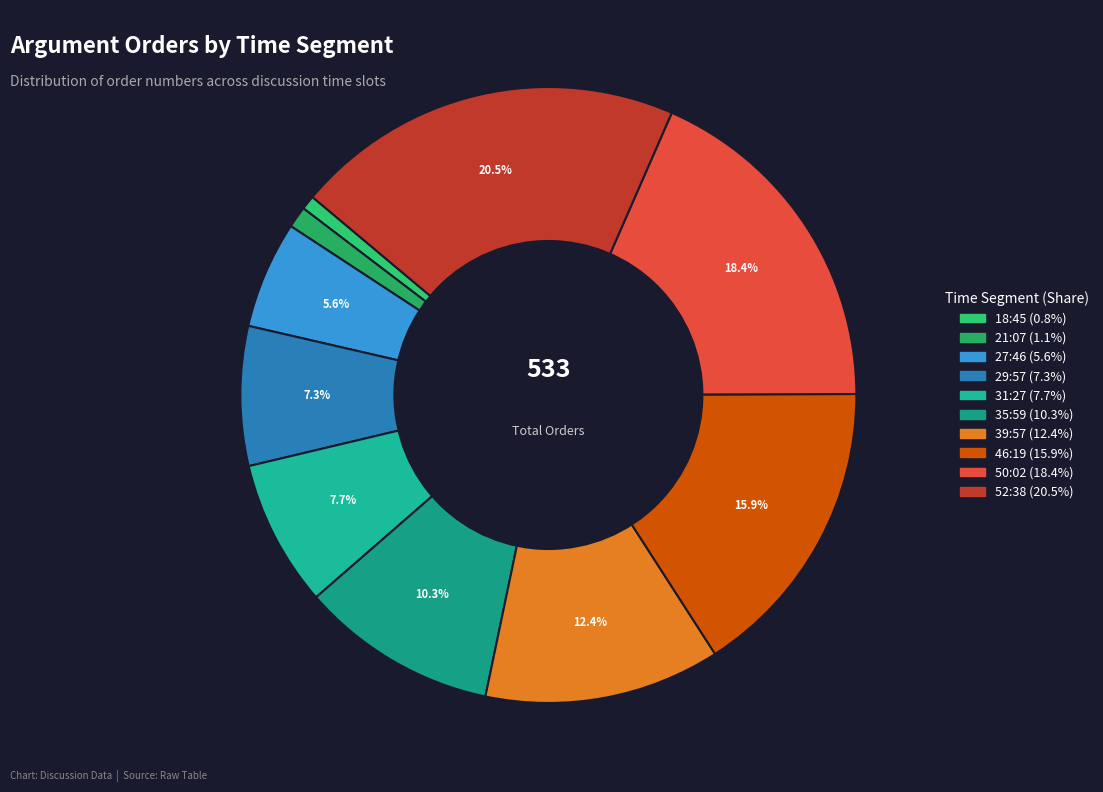

What is the ratio of the value at 50:02 to the value at 27:46?

3.3